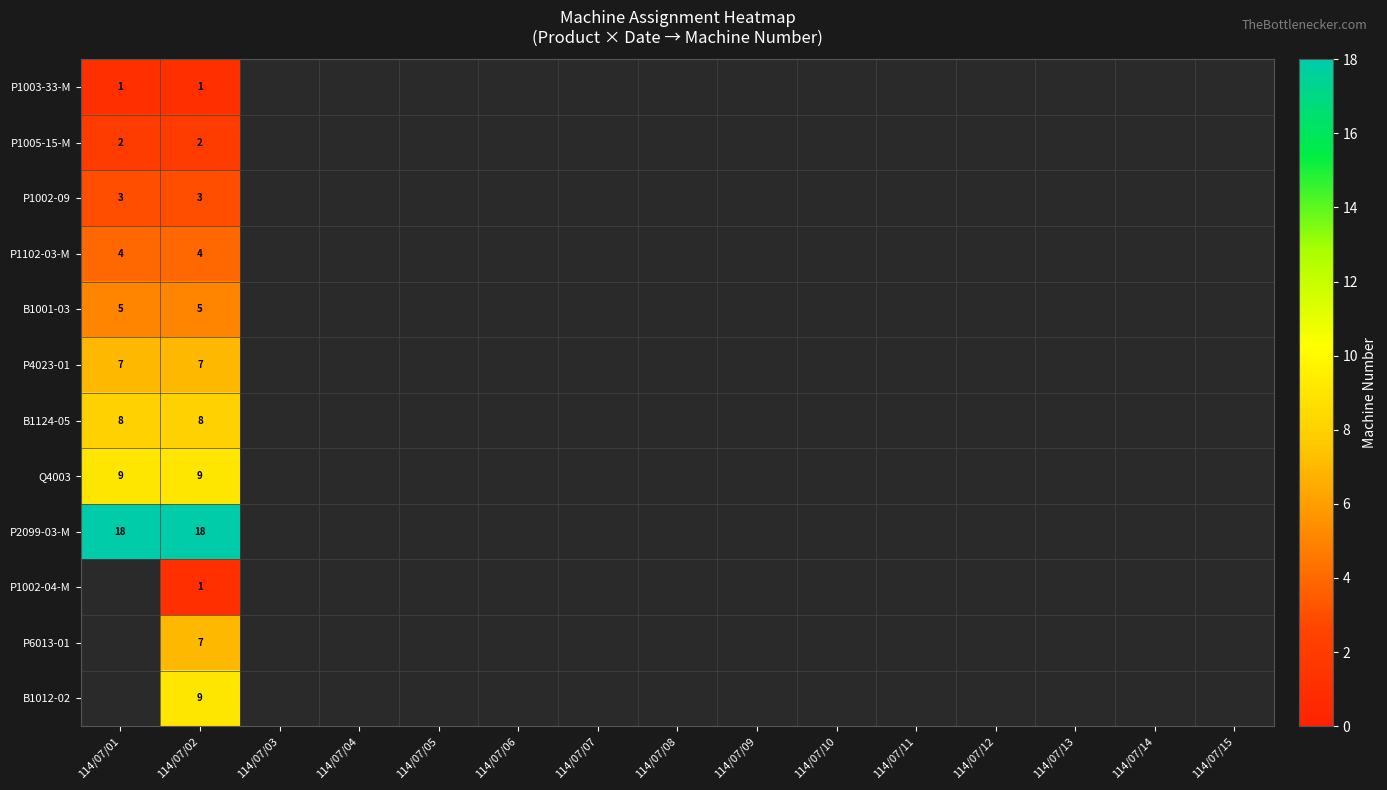

The Q4003 series shows 16 at 114/07/02. True or false?

False